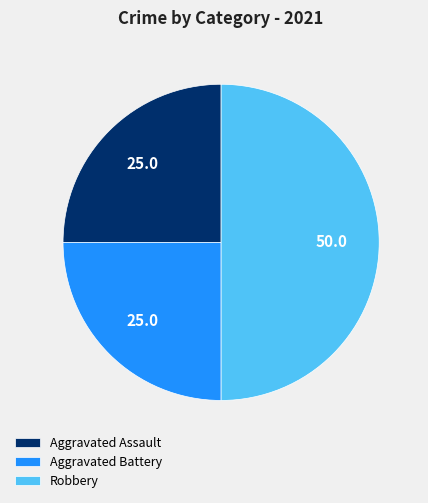

What is the ratio of the value at Aggravated Assault to the value at Aggravated Battery?

1.0